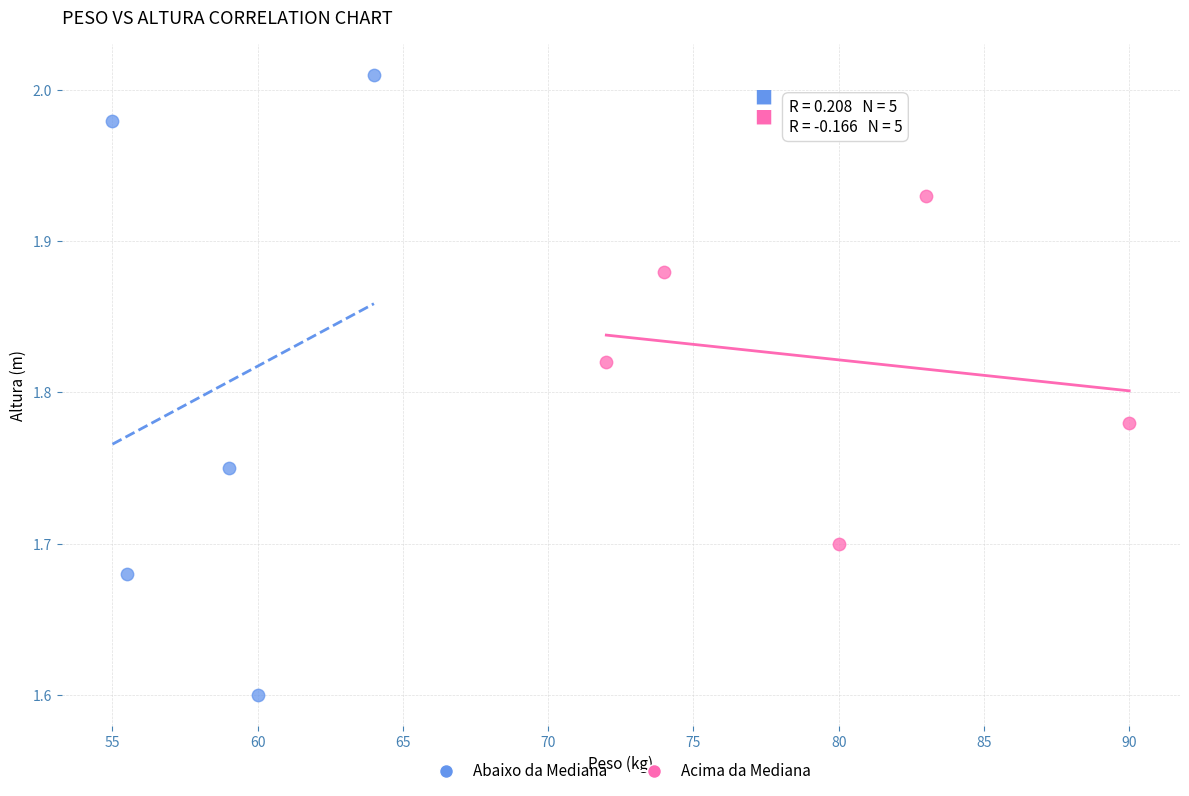

Which series reaches the maximum Y coordinate?

Abaixo da Mediana